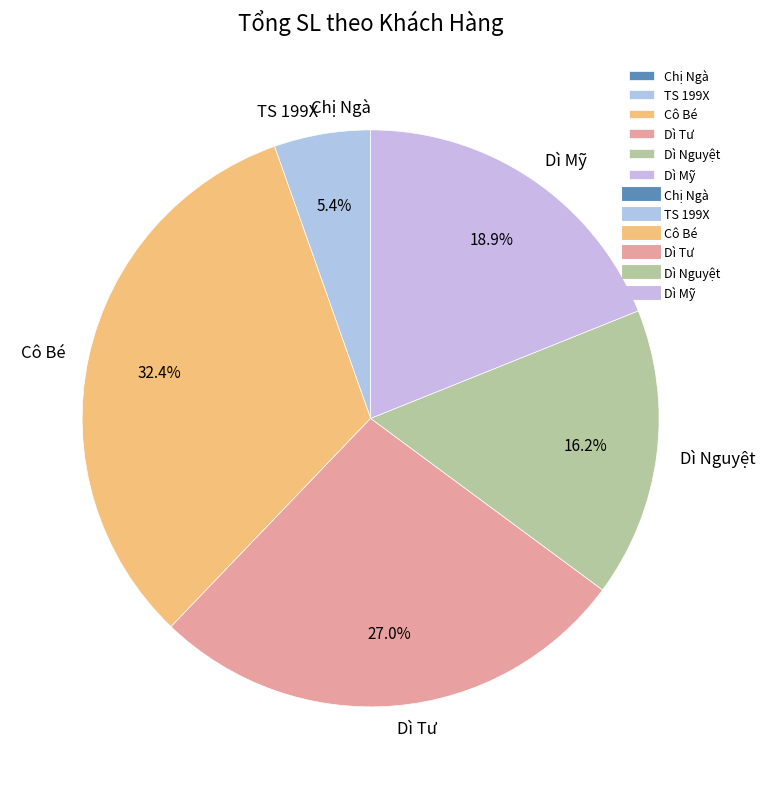

To the nearest percent, what percentage of the pie is TS 199X?

5%